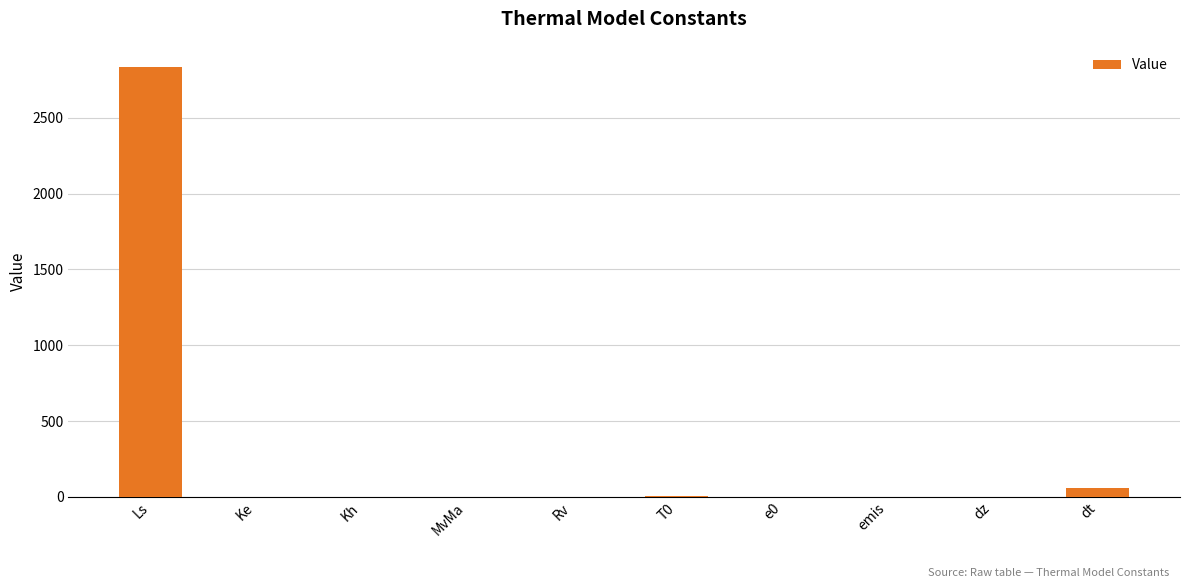

What is the sum of all values?

2901.0